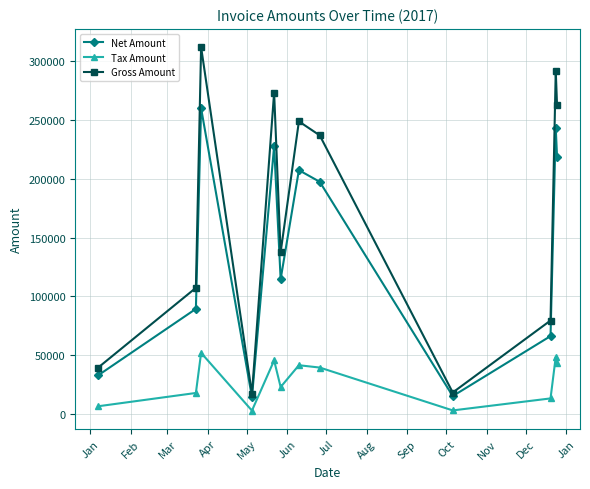

Which series has the largest range (max minus min)?

Gross Amount